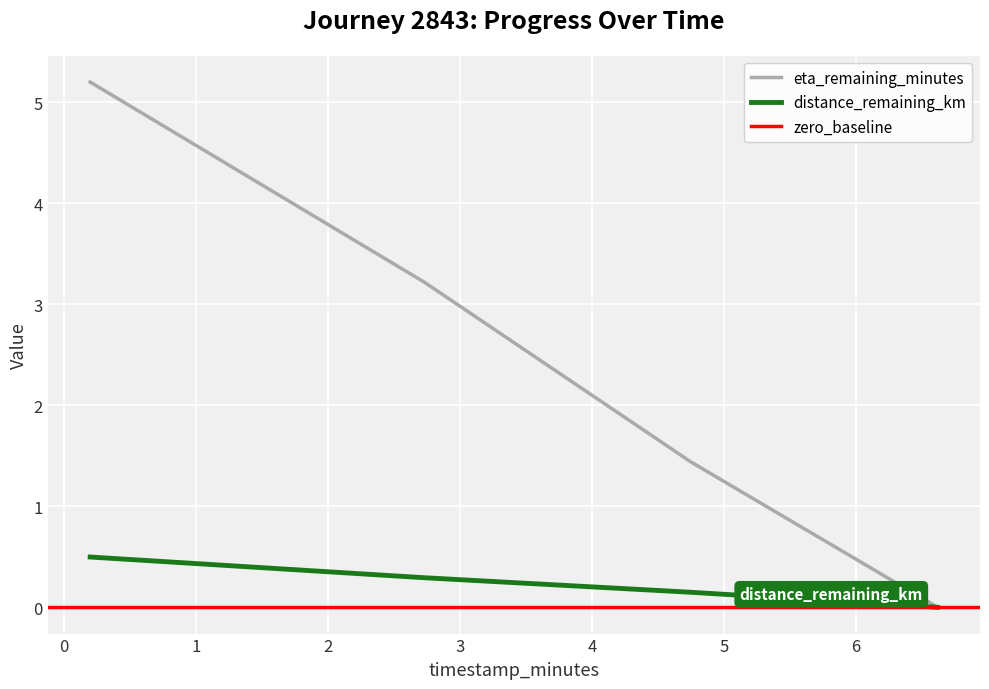

What is the difference between the eta_remaining_minutes values at 0.2 and 4.75?

3.8